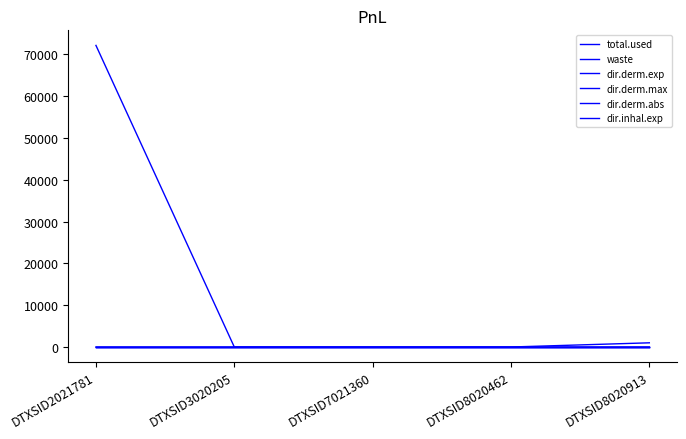

How many lines are shown in the chart?

6